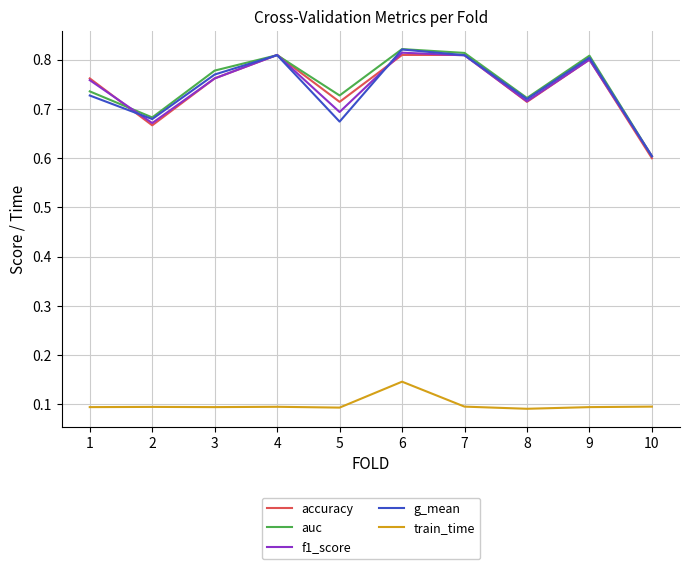

What is the lowest value of the f1_score series?

0.6